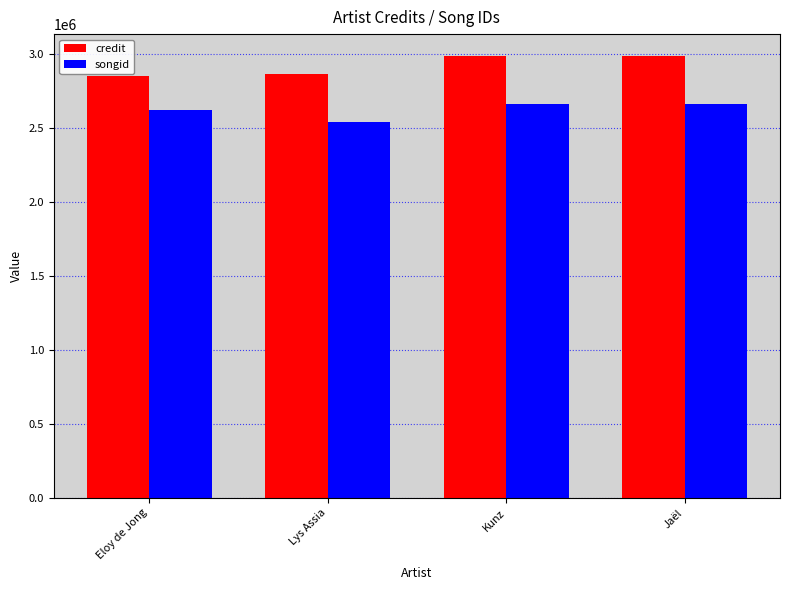

What is the average value of the credit series?

2923698